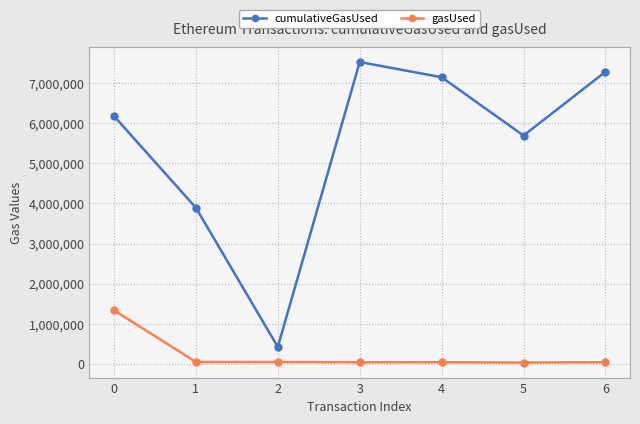

What is the value of the gasUsed point at the 1st from the left?

1337875